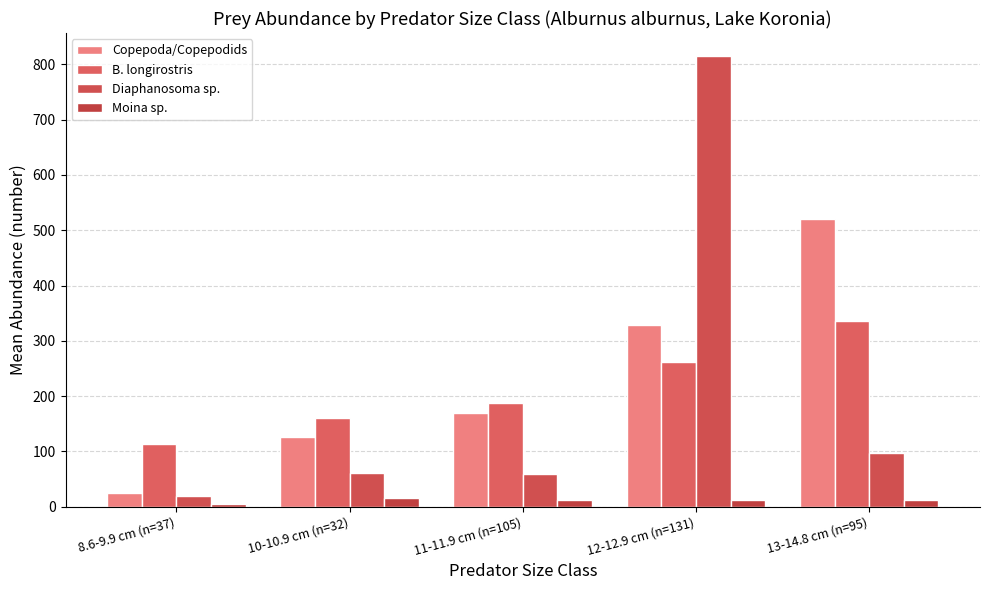

True or false: Moina sp. has a value of 3.1 at 8.6-9.9 cm (n=37).

False